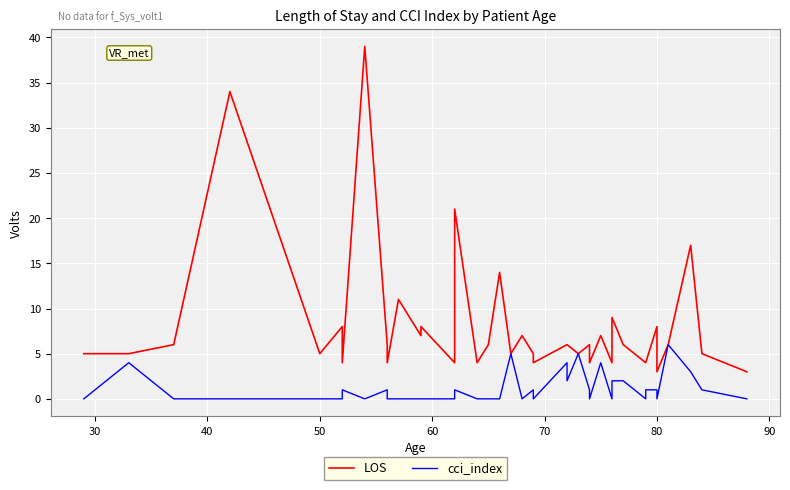

What is the maximum value for LOS?

39